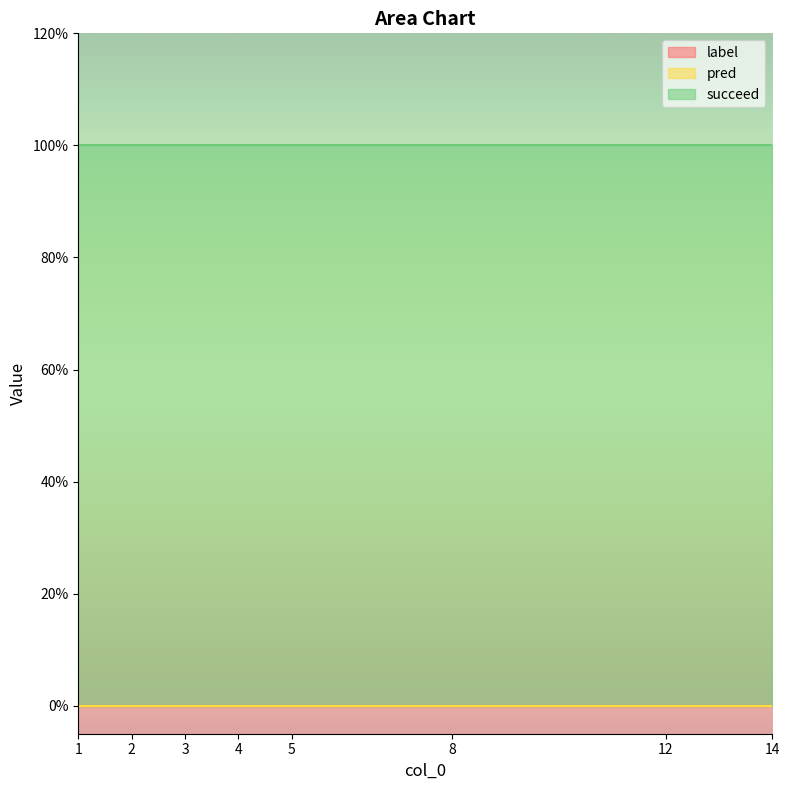

Reading left to right, list all the values displayed in this chart.

label: 1=0	2=0	3=0	4=0	5=0	8=0	12=0	14=0
pred: 1=0	2=0	3=0	4=0	5=0	8=0	12=0	14=0
succeed: 1=1	2=1	3=1	4=1	5=1	8=1	12=1	14=1